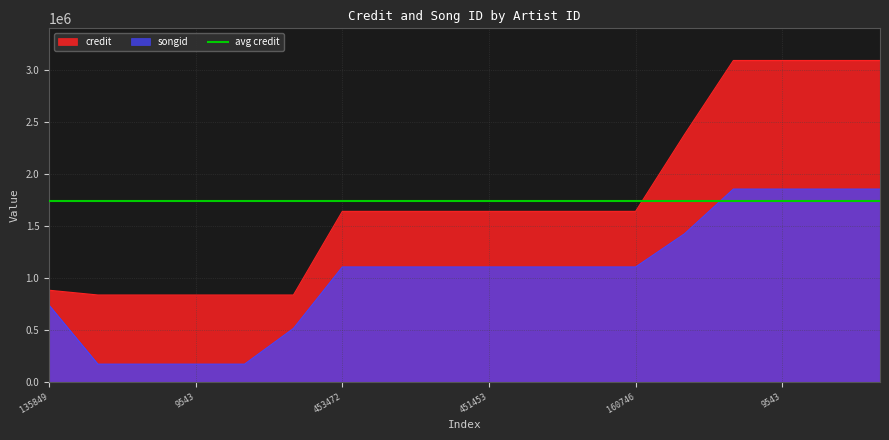

Rank the series by their average value, from lowest to highest.

songid, credit